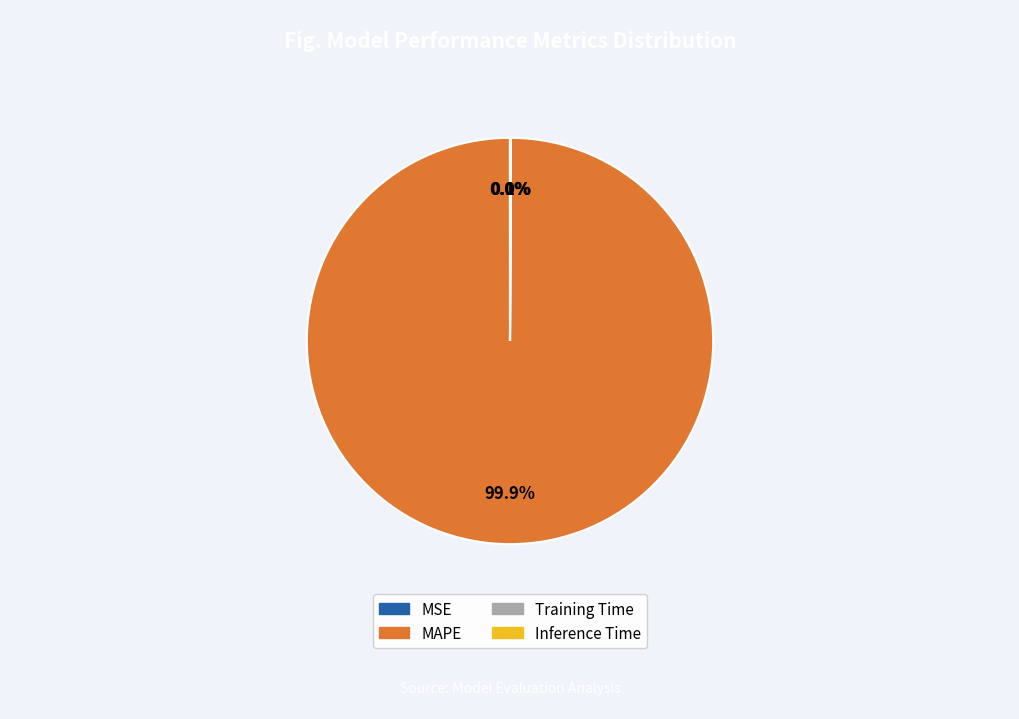

What is the largest slice in the pie chart?

MAPE